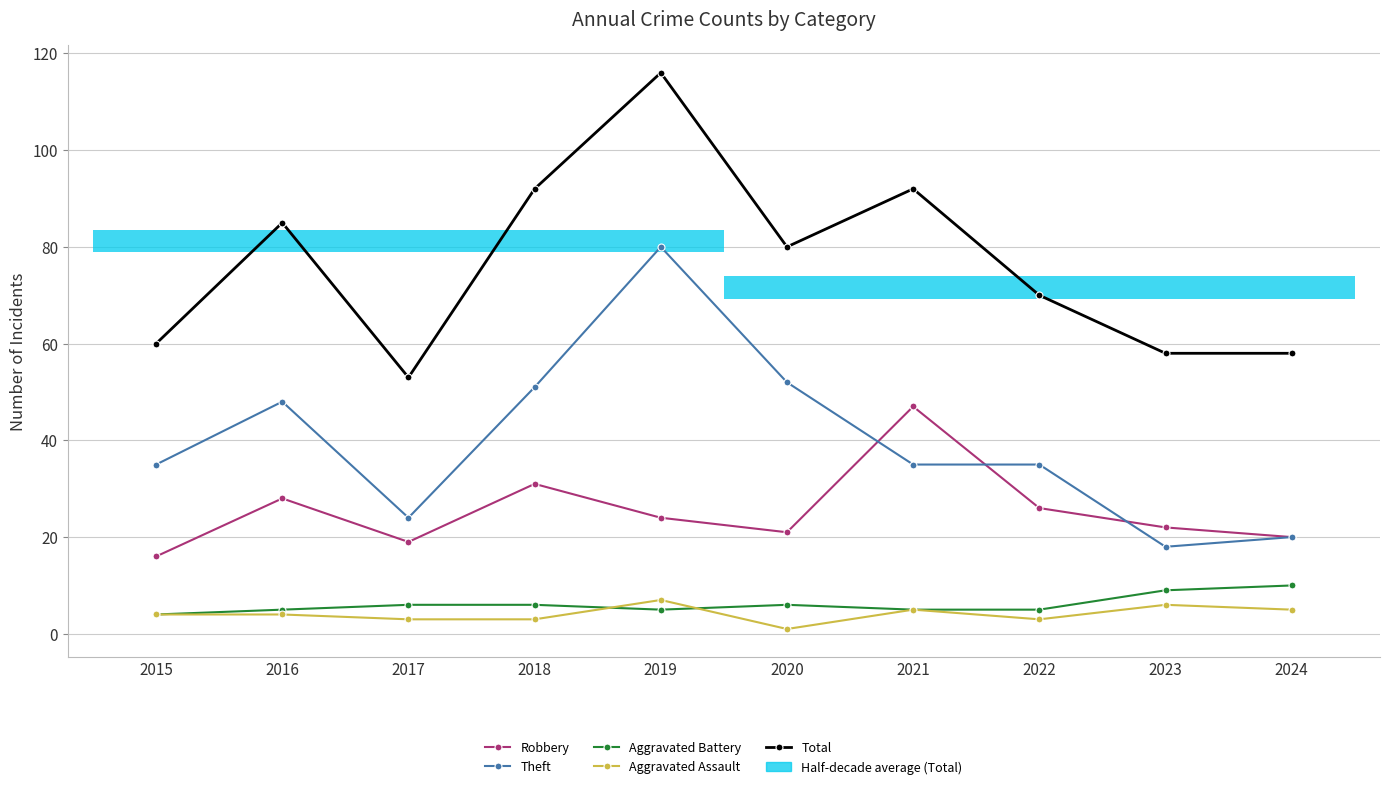

Which series has the largest range (max minus min)?

Total